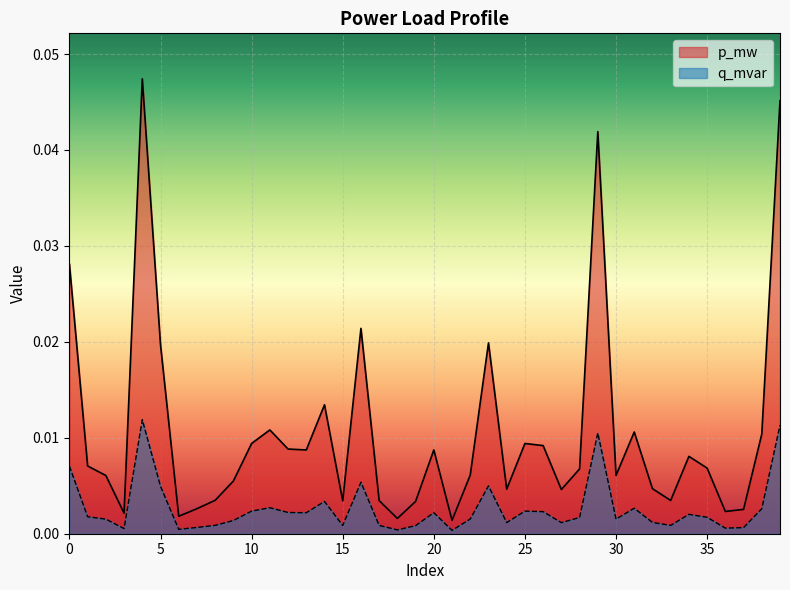

What are all the series names shown in the legend?

p_mw, q_mvar